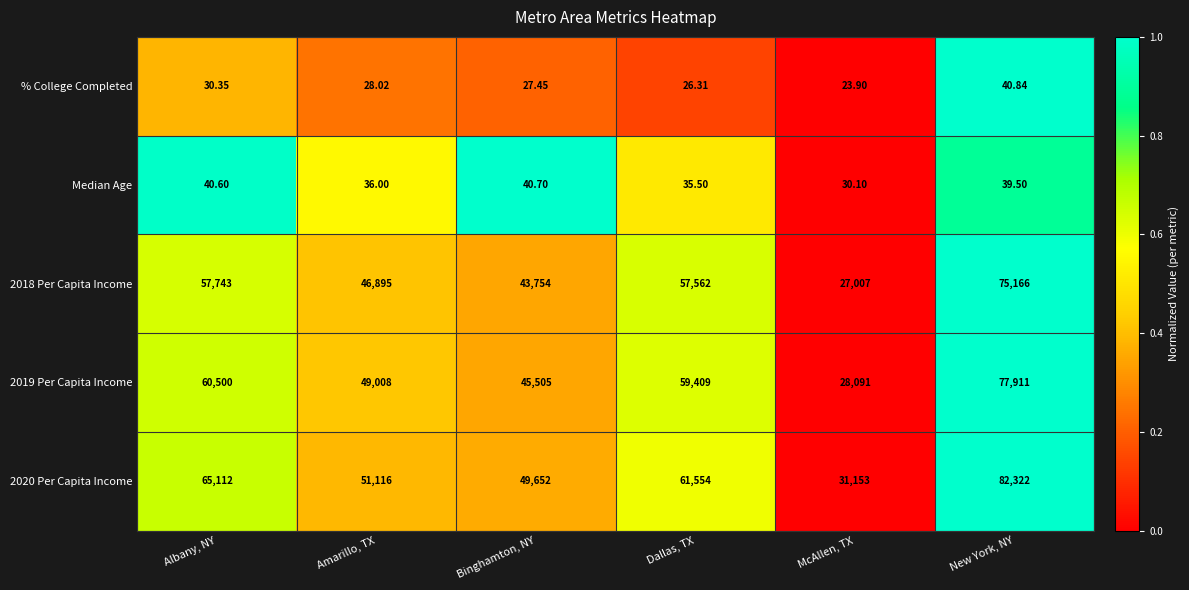

At which category is the sum across all series the highest?

New York, NY